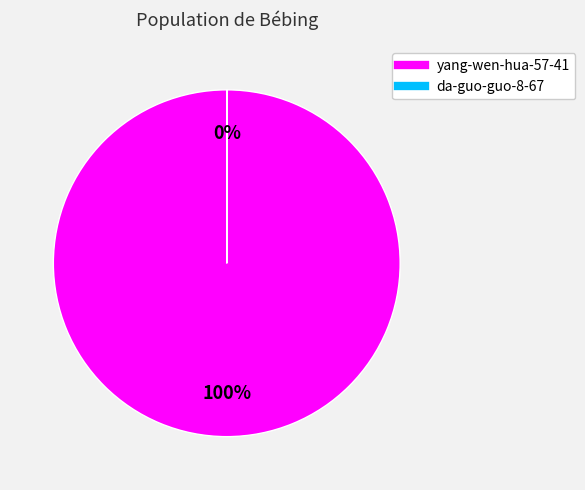

Is there a majority slice in this chart?

Yes